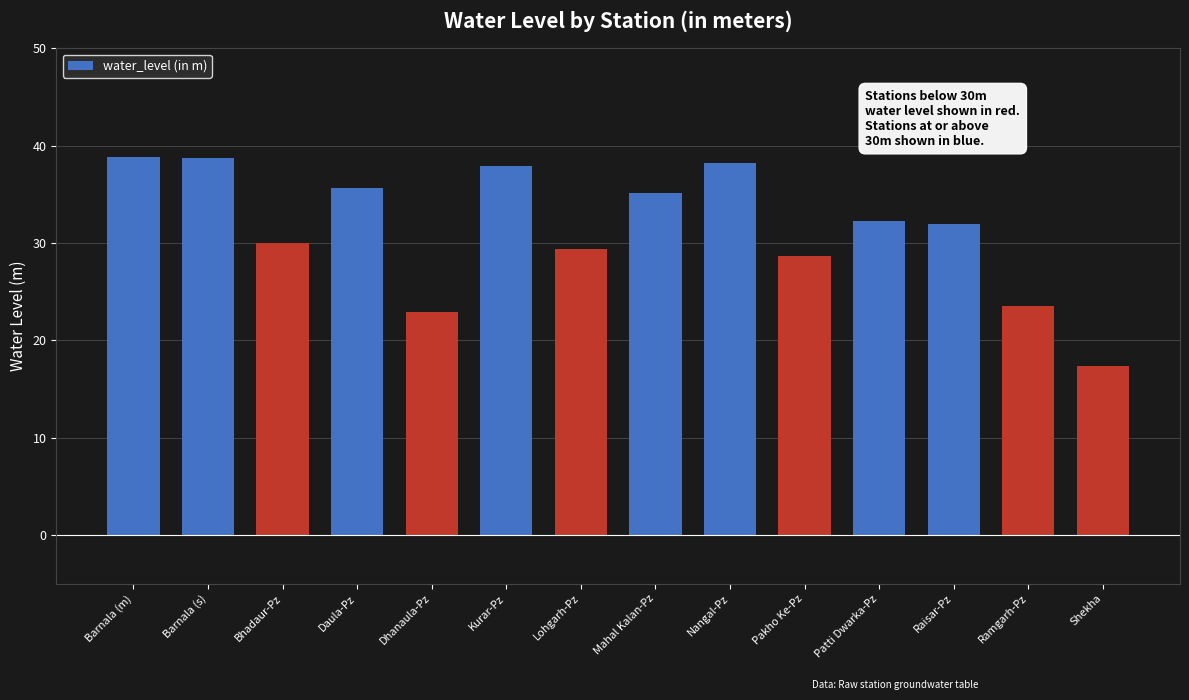

What is the difference between the maximum and minimum values?

21.4